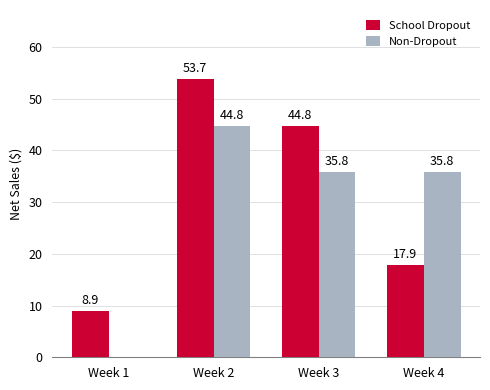

What is the sum of all School Dropout values?

125.3